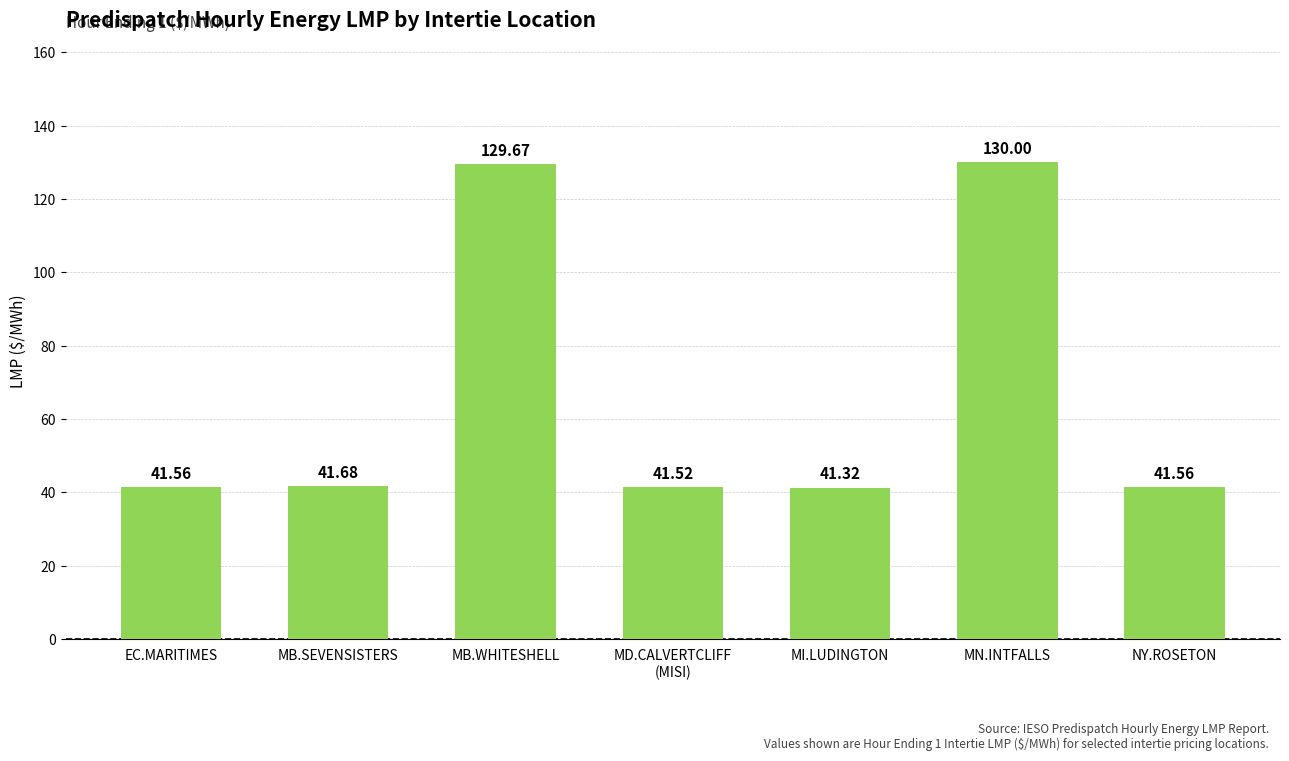

What is the change in value from MN.INTFALLS to NY.ROSETON?

-88.4